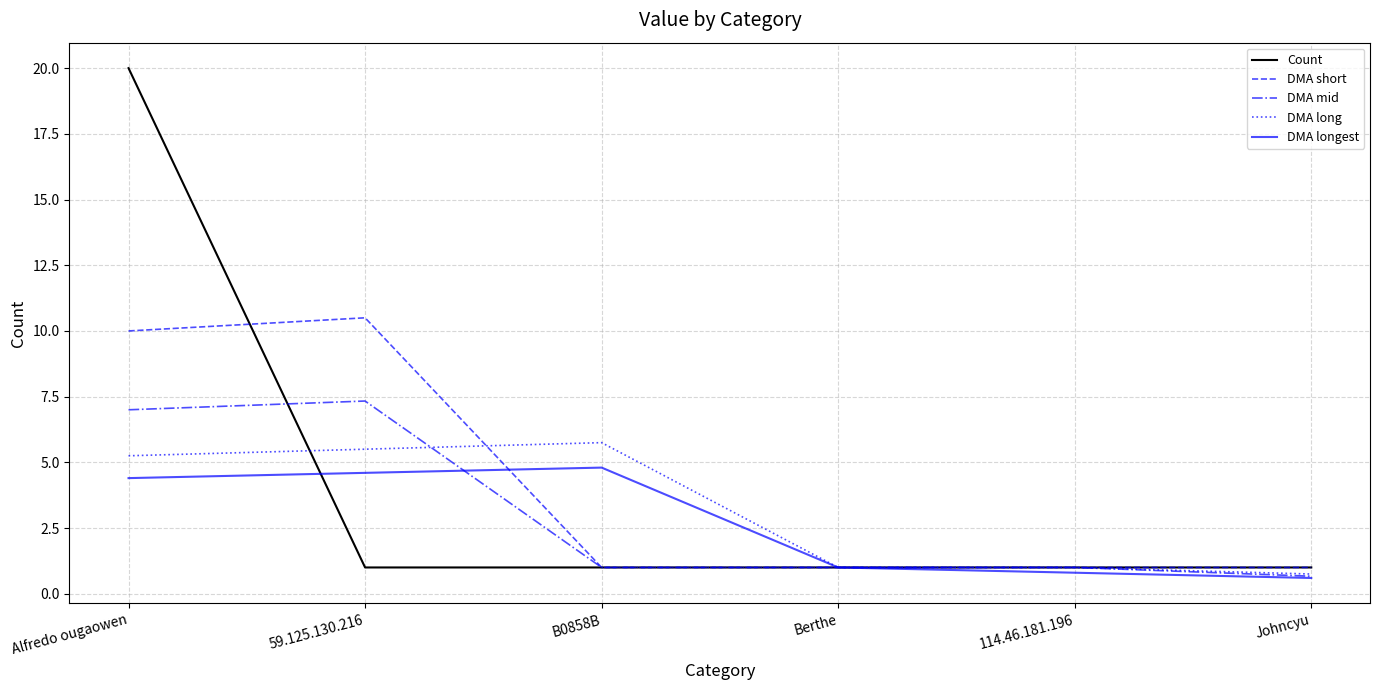

Between Alfredo ougaowen and 59.125.130.216, which series saw the biggest shift?

Count